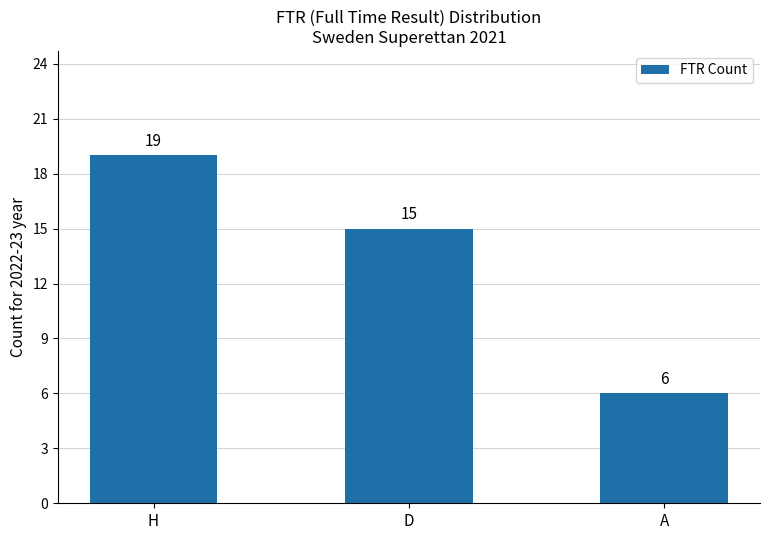

Rank the categories by value from lowest to highest.

A, D, H